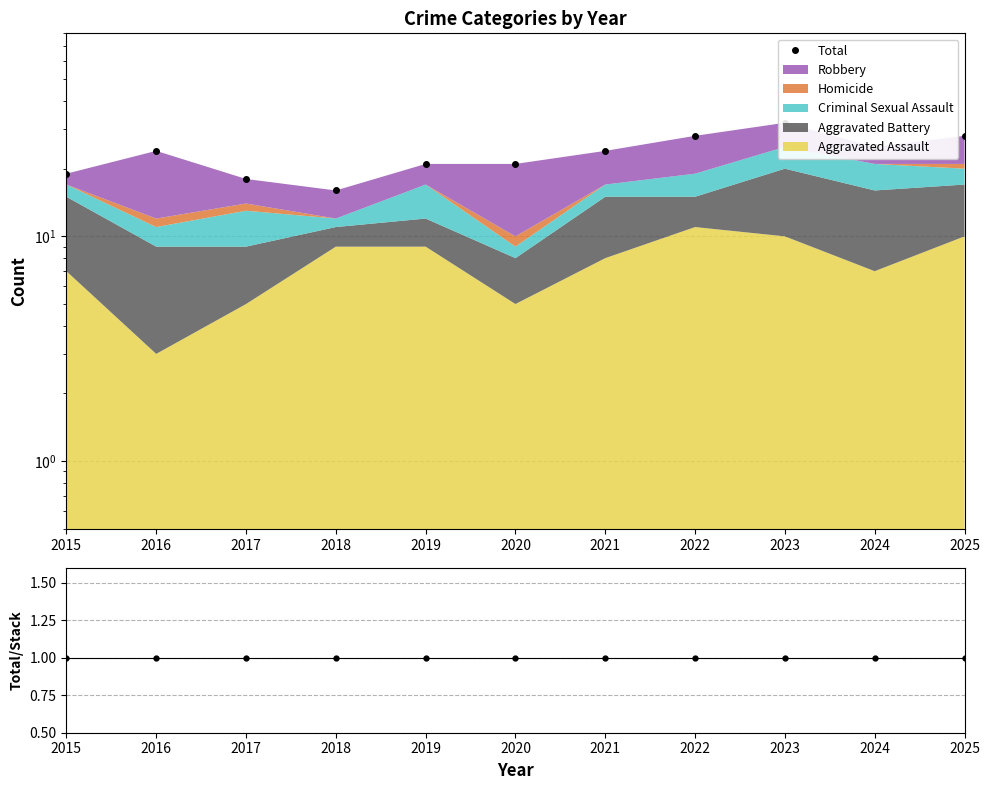

List the series in order of their peak value, highest first.

Total, Total/Stack